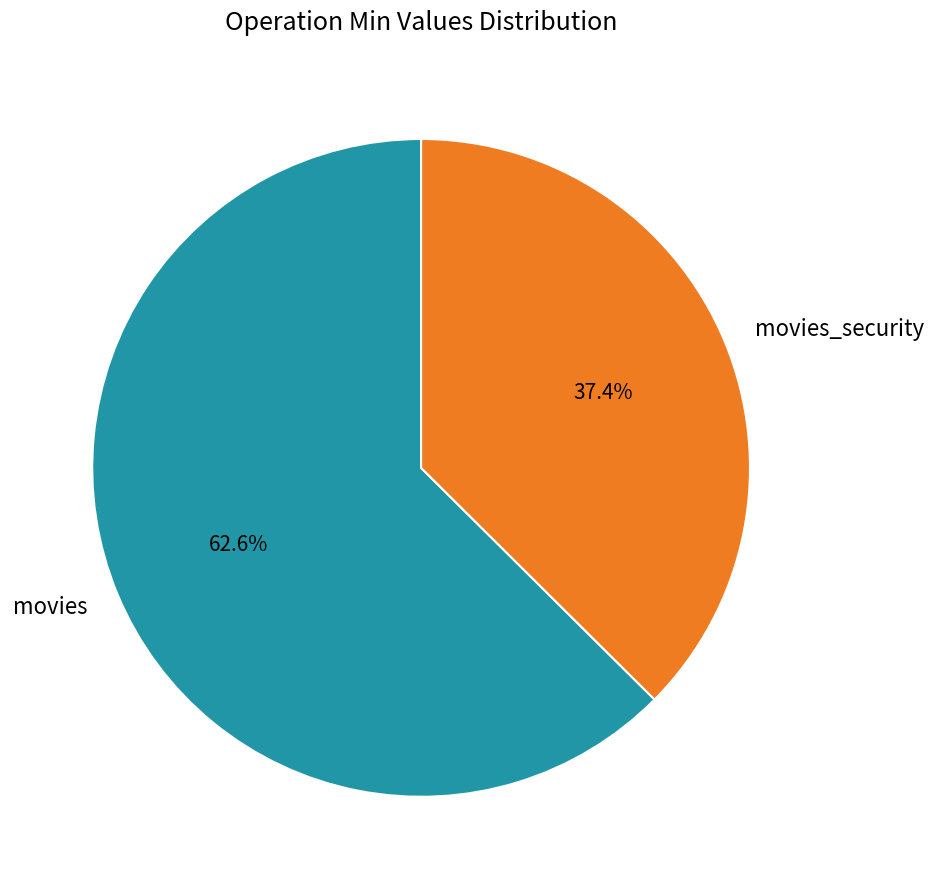

To the nearest percent, what is the difference between the movies and movies_security slice percentages?

25%